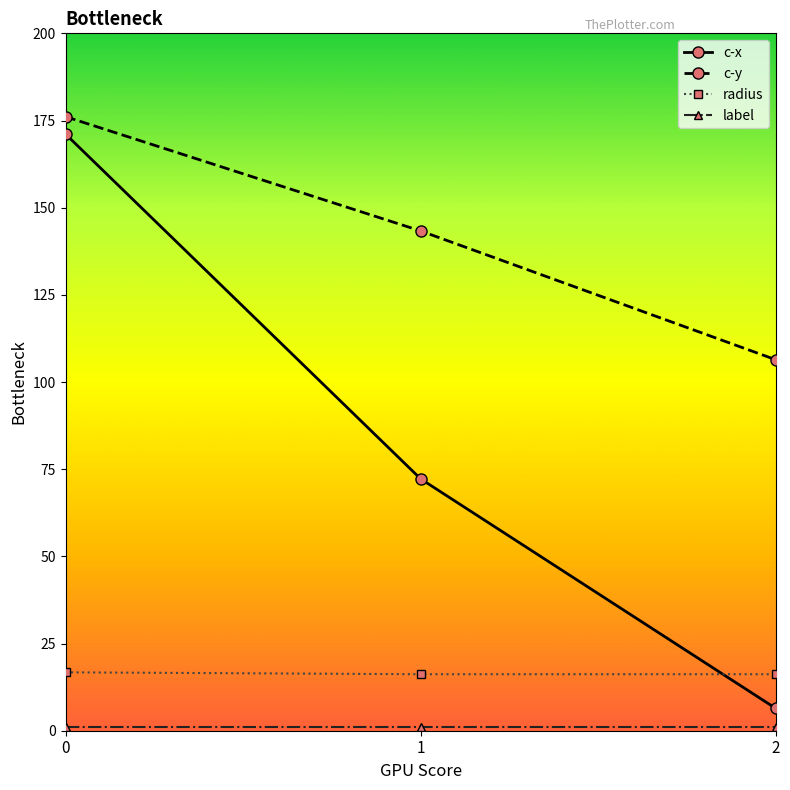

Between 1 and 2, which series saw the biggest shift?

c-x